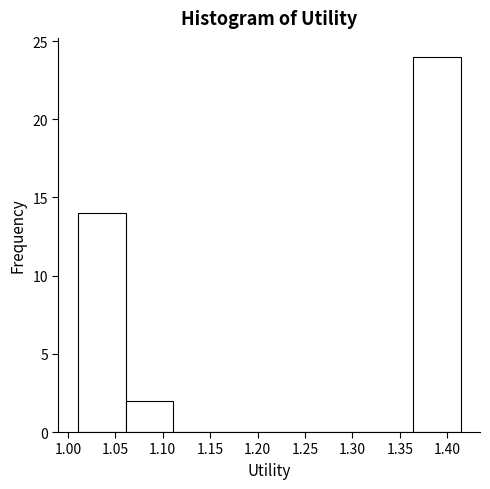

Which range on the x-axis has the tallest bar?

1.365 to 1.415